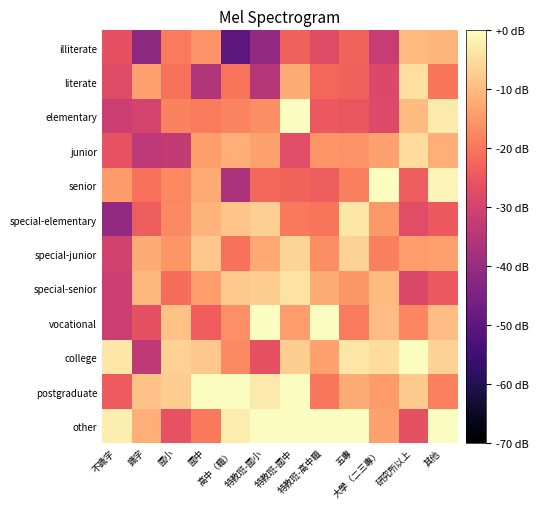

At which category is the sum across all series the highest?

特教班-國中